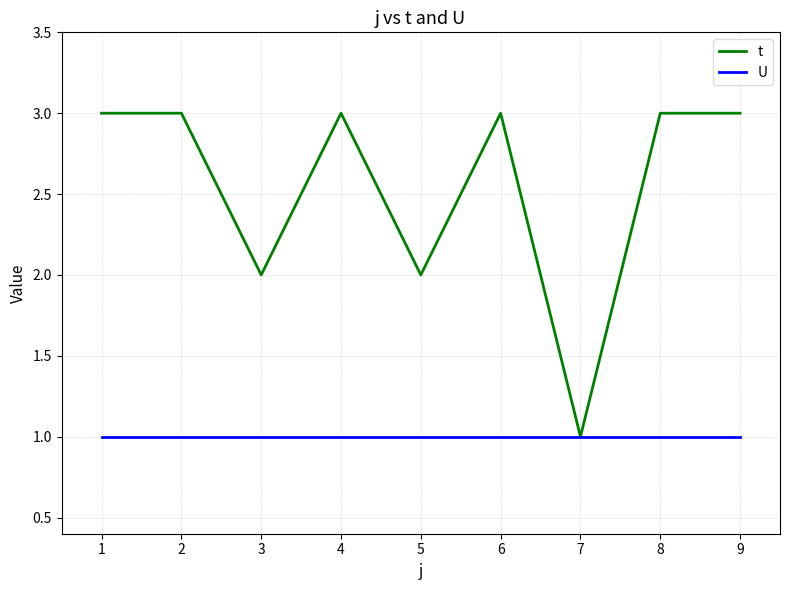

Is it true that t equals 3 at 1?

True